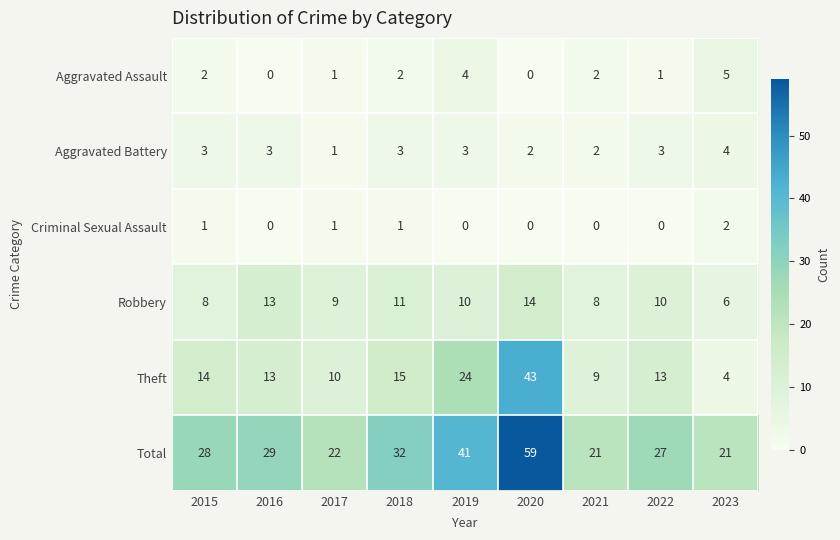

Which series has the largest range (max minus min)?

Theft